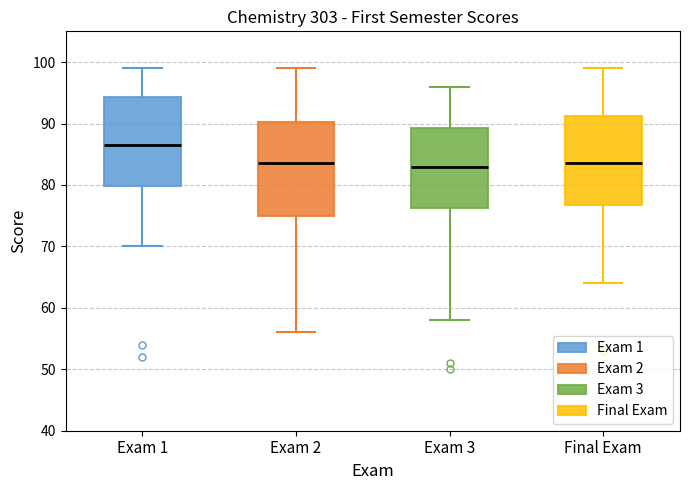

Reading left to right, transcribe this box plot: for each box, give where its median line is, the range the box spans, and where its two whiskers end, as read against the y-axis. The values are not printed on the chart, so give them approximately, as read against the axis.

Exam 1: median 87, box 80 to 94, whiskers 70 to 99
Exam 2: median 84, box 75 to 90, whiskers 56 to 99
Exam 3: median 83, box 76 to 89, whiskers 58 to 96
Final Exam: median 84, box 77 to 91, whiskers 64 to 99